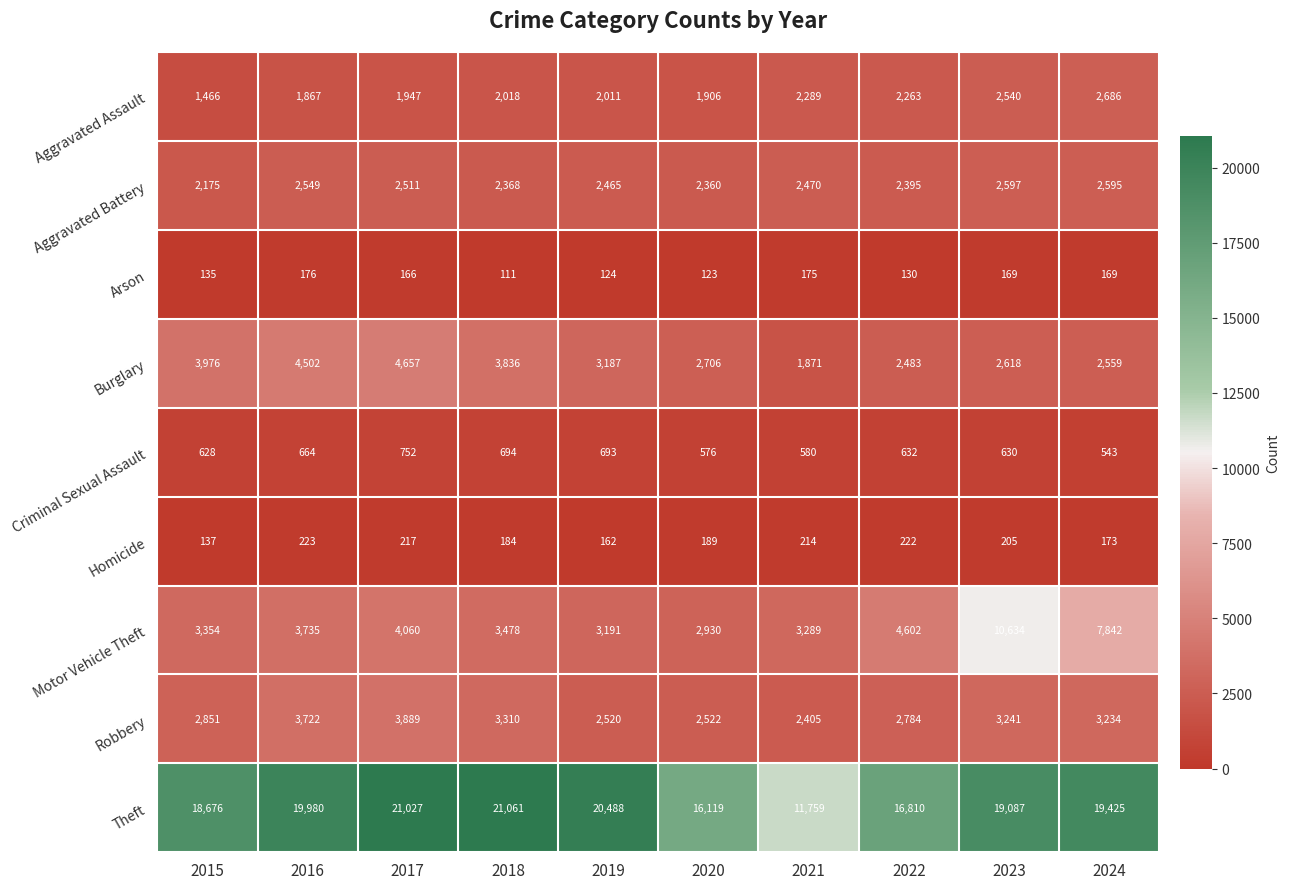

Rank the series at 2024 from highest to lowest value.

Theft, Motor Vehicle Theft, Robbery, Aggravated Assault, Aggravated Battery, Burglary, Criminal Sexual Assault, Homicide, Arson